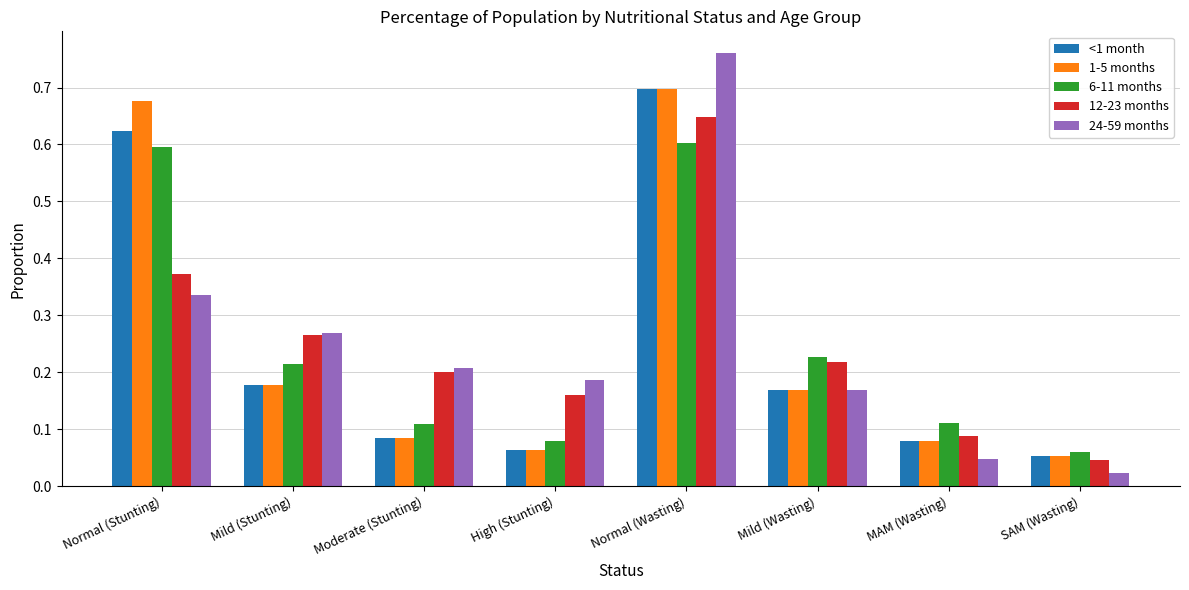

The value of 12-23 months at Normal (Wasting) is 0.4. True or false?

False